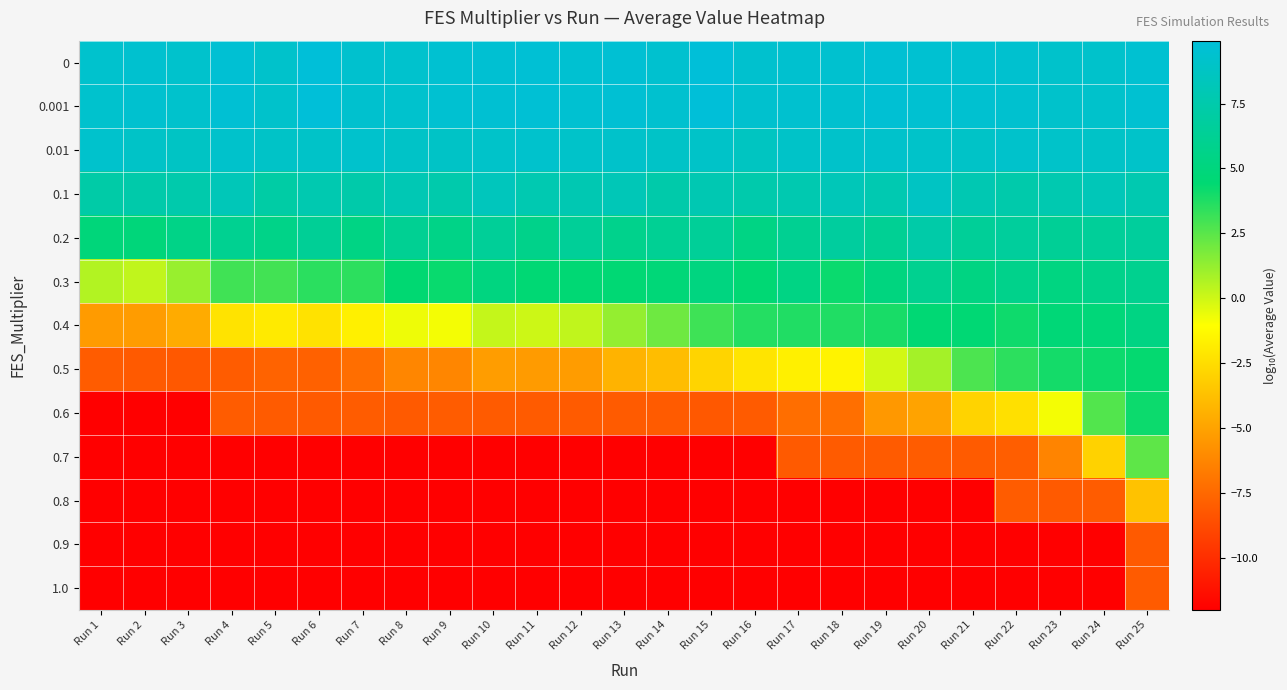

At Run 24, list the series in order from largest to smallest.

0, 0.001, 0.01, 0.1, 0.2, 0.3, 0.4, 0.5, 0.6, 0.7, 0.8, 0.9, 1.0